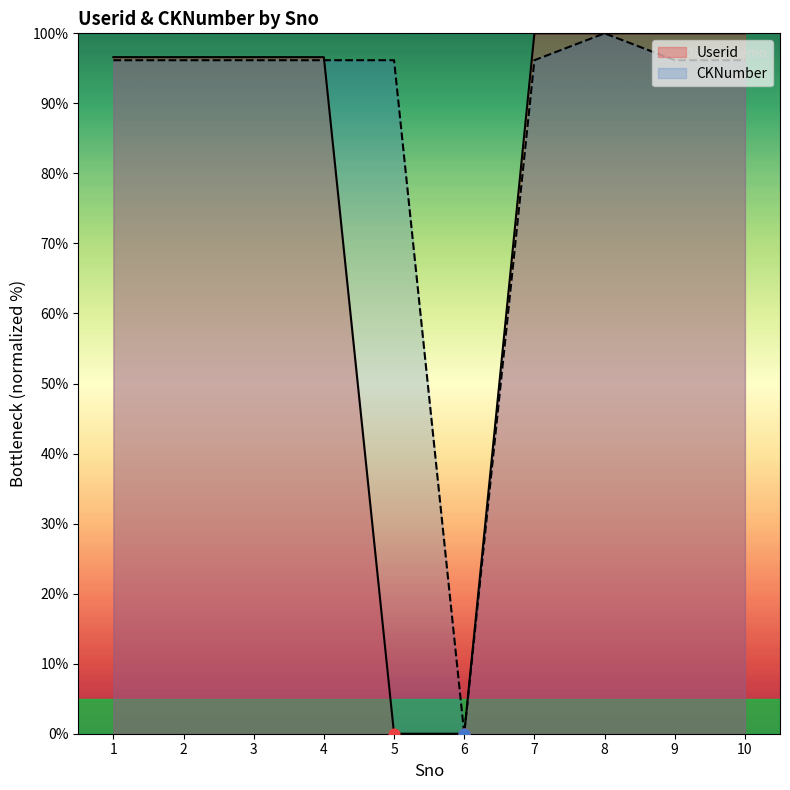

Which series has the largest Y range (max minus min)?

Userid